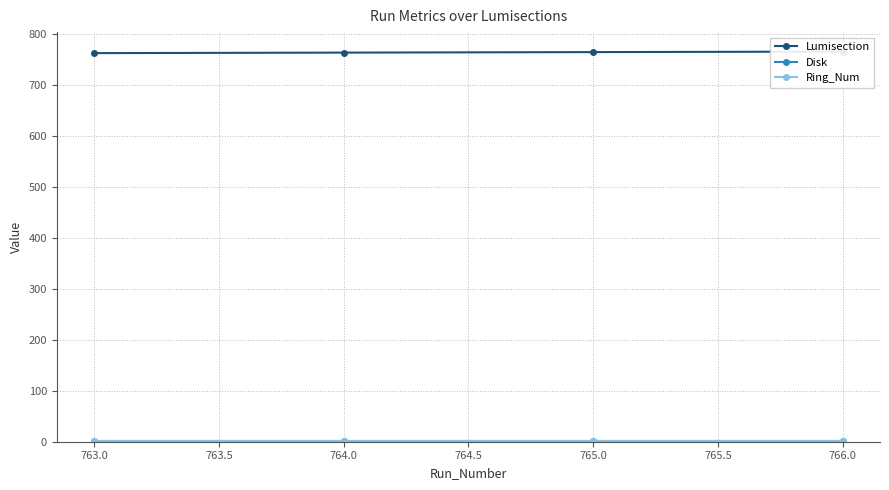

Is the value of Ring_Num at 763.0 greater than the value of Disk at 763.0?

No